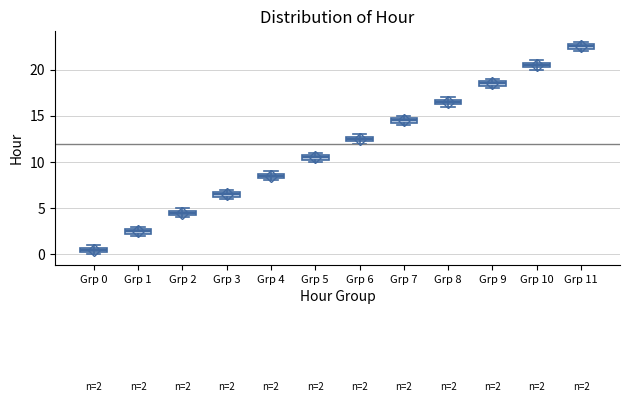

Which box has the lowest median line?

Grp 0